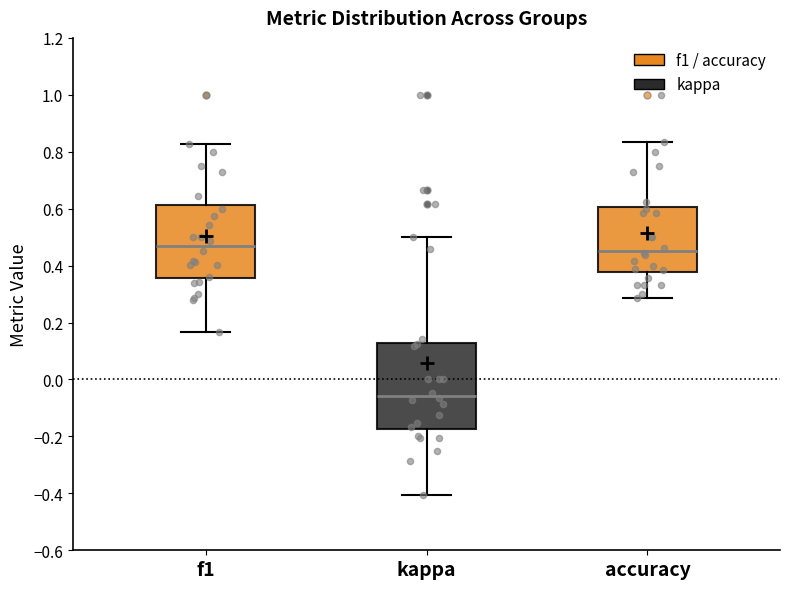

Reading left to right, read every box against the y-axis: the position of its median line, the range the box covers, and the ends of its whiskers. The values are not printed on the chart, so give them approximately, as read against the axis.

f1: median 0.46, box 0.36 to 0.62, whiskers 0.16 to 0.82
kappa: median -0.06, box -0.18 to 0.12, whiskers -0.40 to 0.50
accuracy: median 0.46, box 0.38 to 0.60, whiskers 0.28 to 0.84